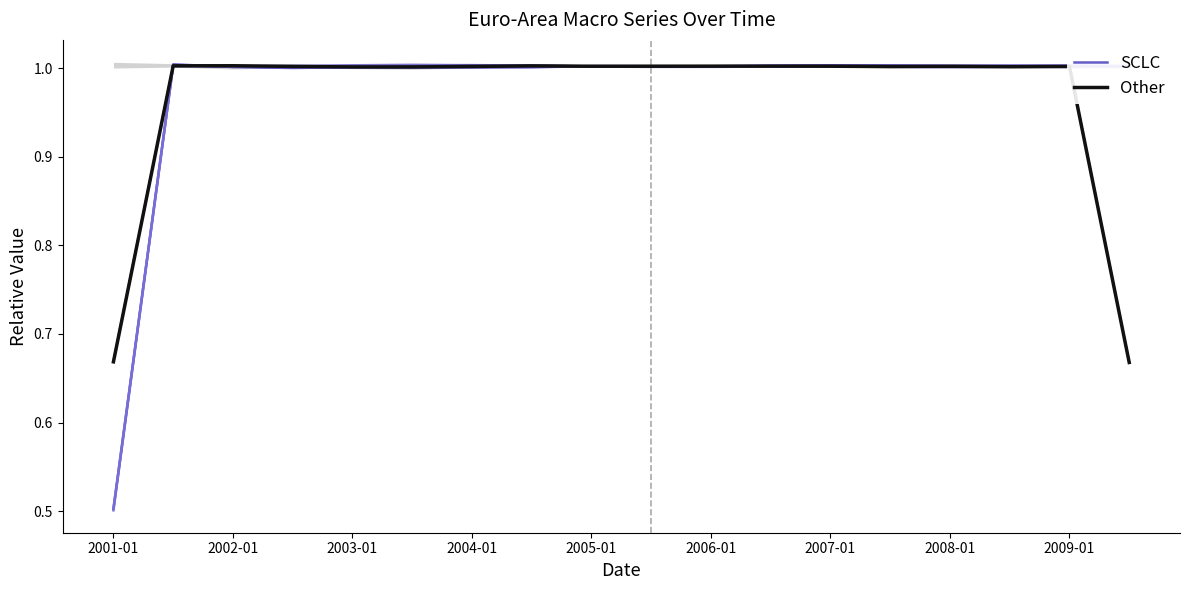

What are all the series names shown in the legend?

SCLC, Other